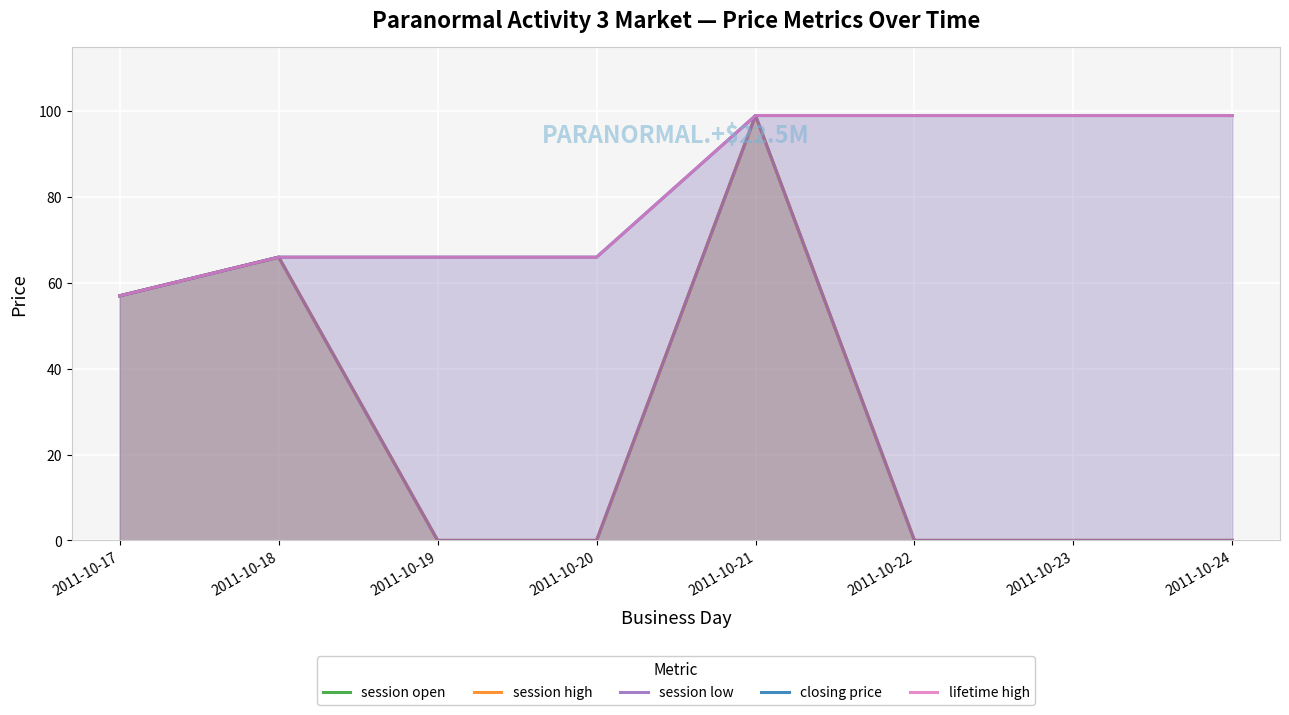

At which category does the chart reach its minimum across all series?

2011-10-19